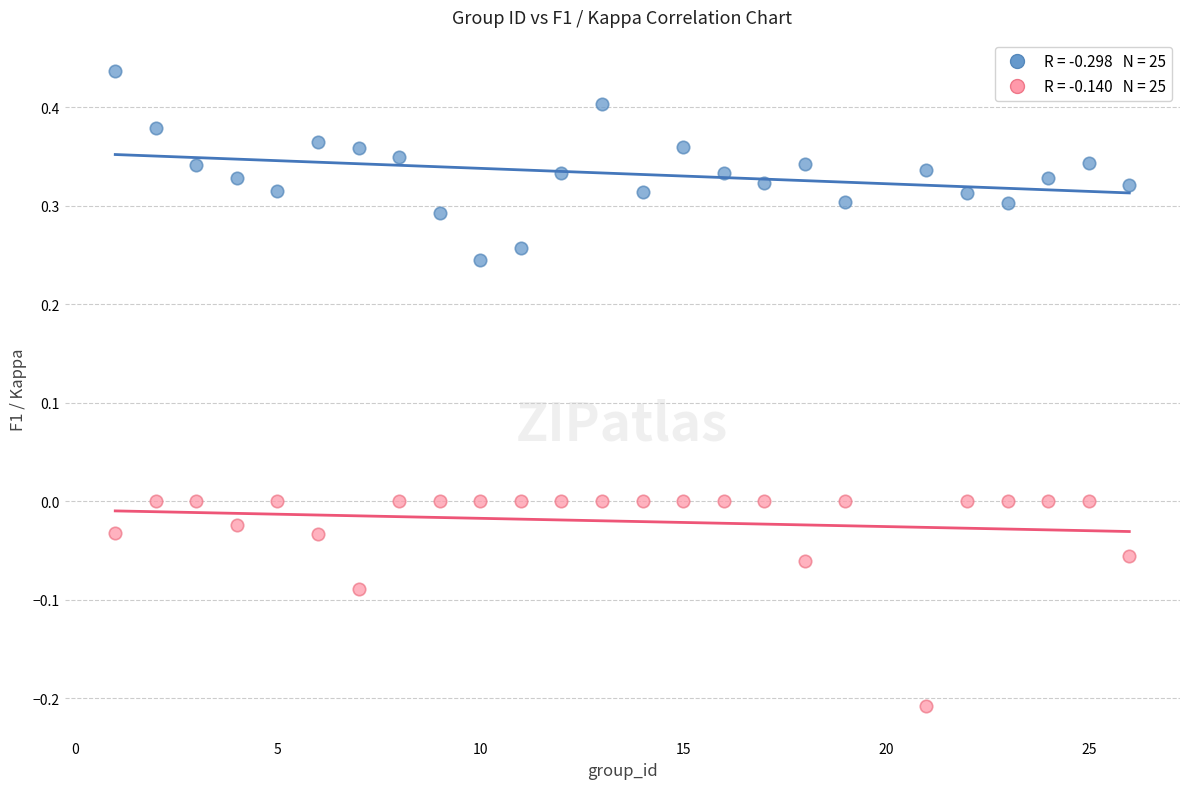

Across all data points, what is the range of X values (max minus min)?

25.0